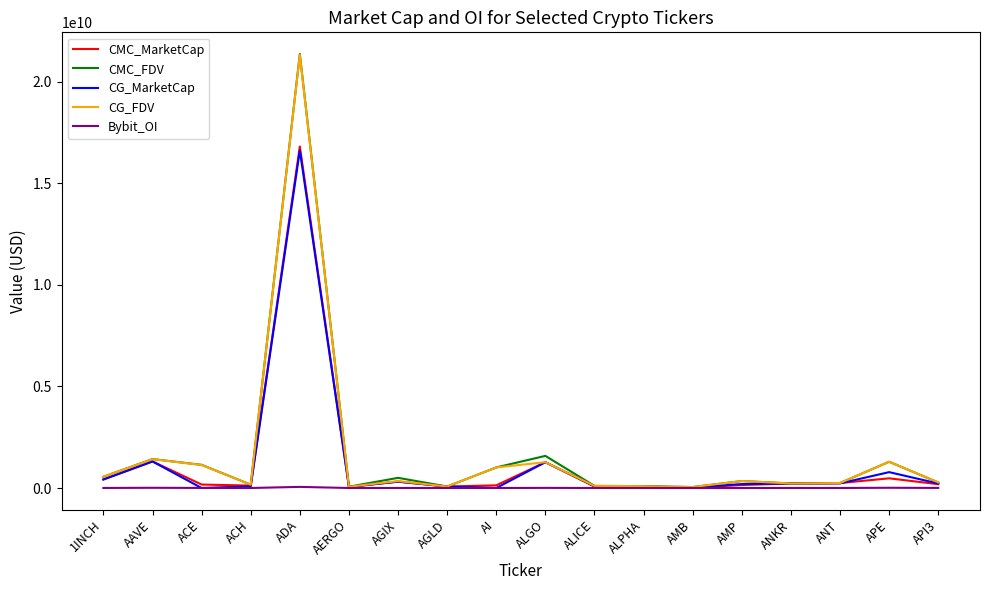

Which label corresponds to the largest value in the chart?

ADA